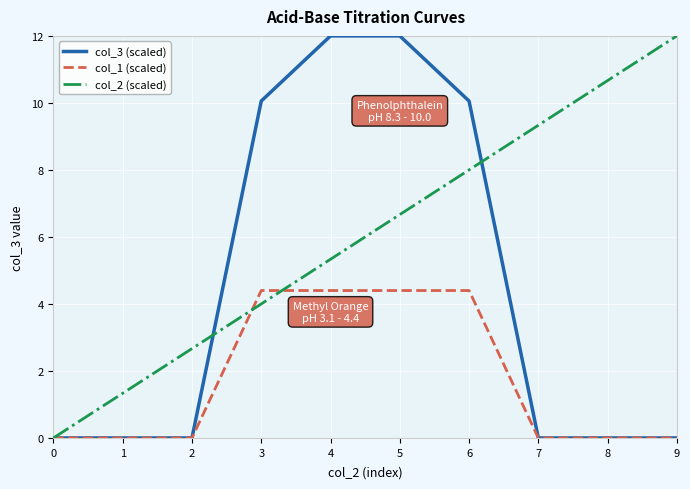

The value of col_3 (scaled) at 9 is 3.7. True or false?

False